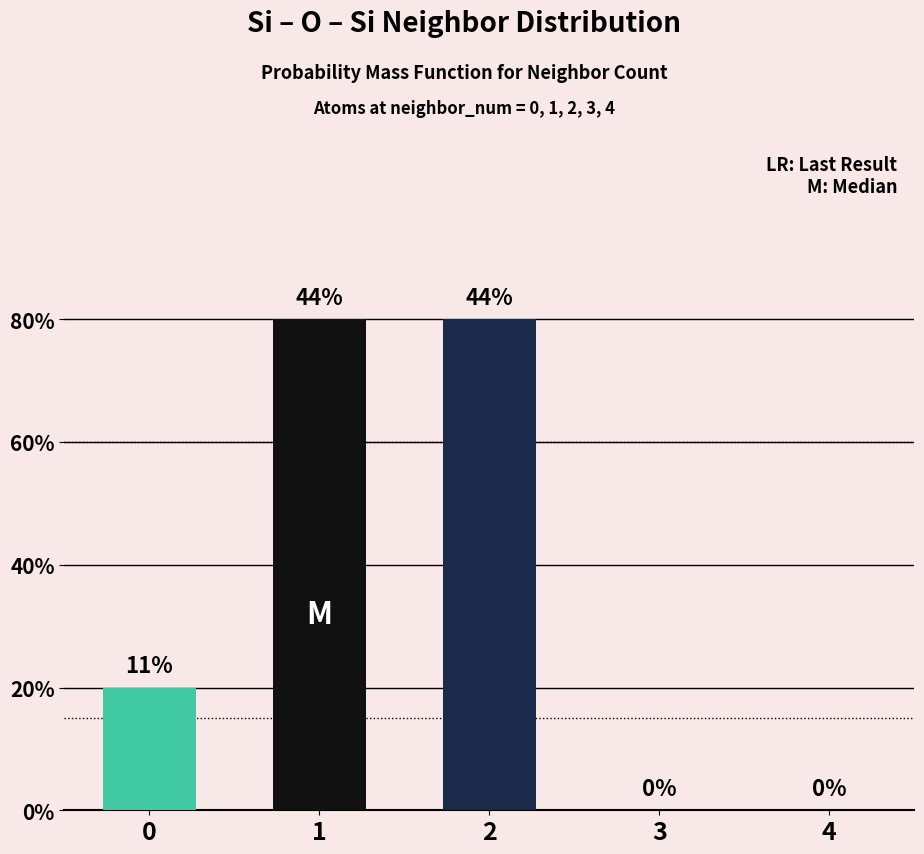

List the labels in order of value, largest first.

1, 2, 0, 3, 4